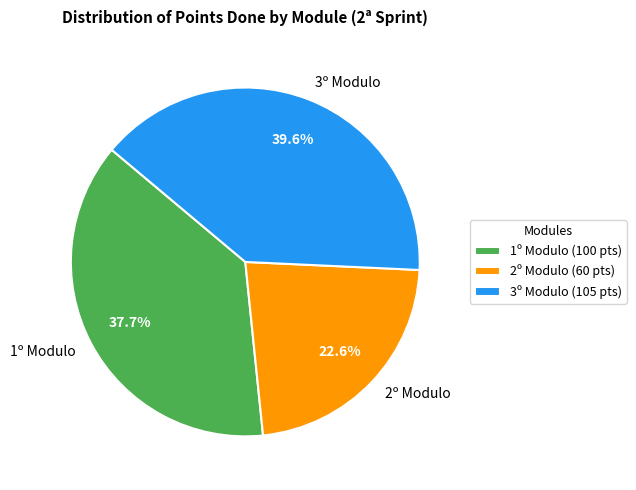

Which category has the biggest portion of the pie?

3º Modulo